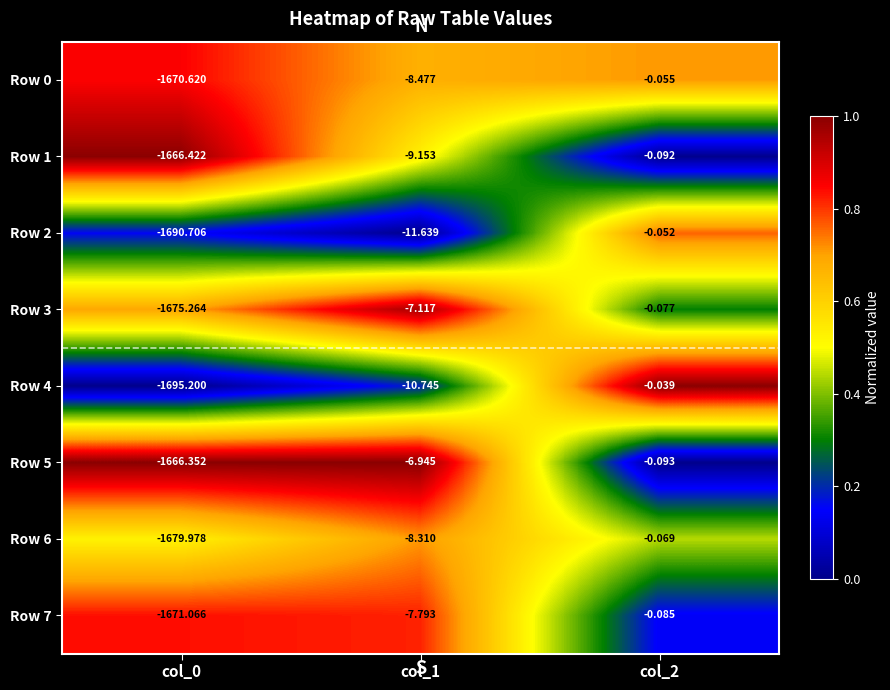

Is the value of Row 3 at col_2 greater than the value of Row 6 at col_2?

No